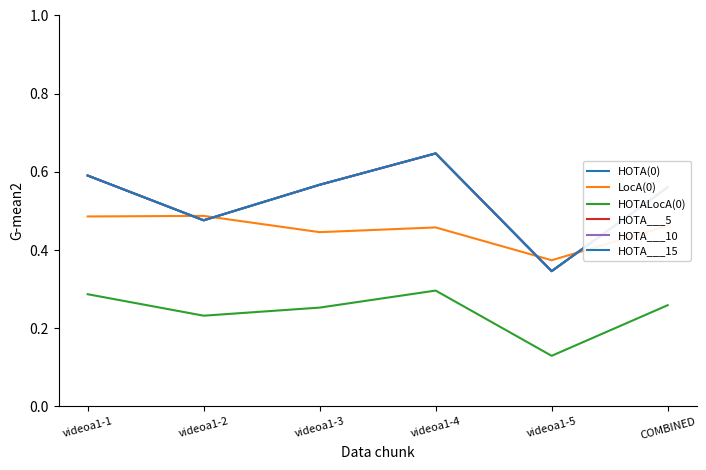

Does the chart display data point markers on the line(s)?

No